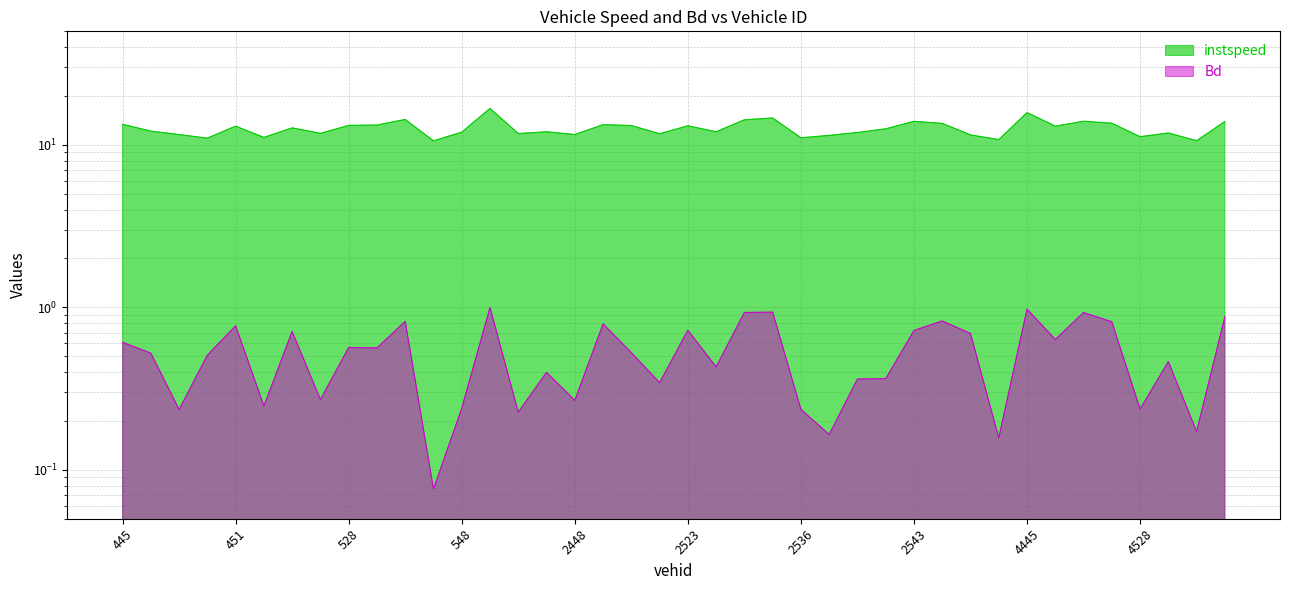

The Bd series shows 0.5 at 2444. True or false?

False